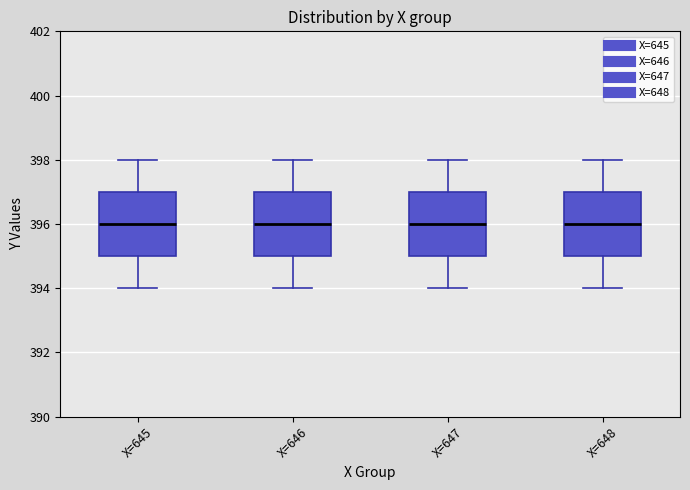

Reading left to right, transcribe this box plot: for each box, give where its median line is, the range the box spans, and where its two whiskers end, as read against the y-axis. The values are not printed on the chart, so give them approximately, as read against the axis.

X=645: median 396, box 395 to 397, whiskers 394 to 398
X=646: median 396, box 395 to 397, whiskers 394 to 398
X=647: median 396, box 395 to 397, whiskers 394 to 398
X=648: median 396, box 395 to 397, whiskers 394 to 398